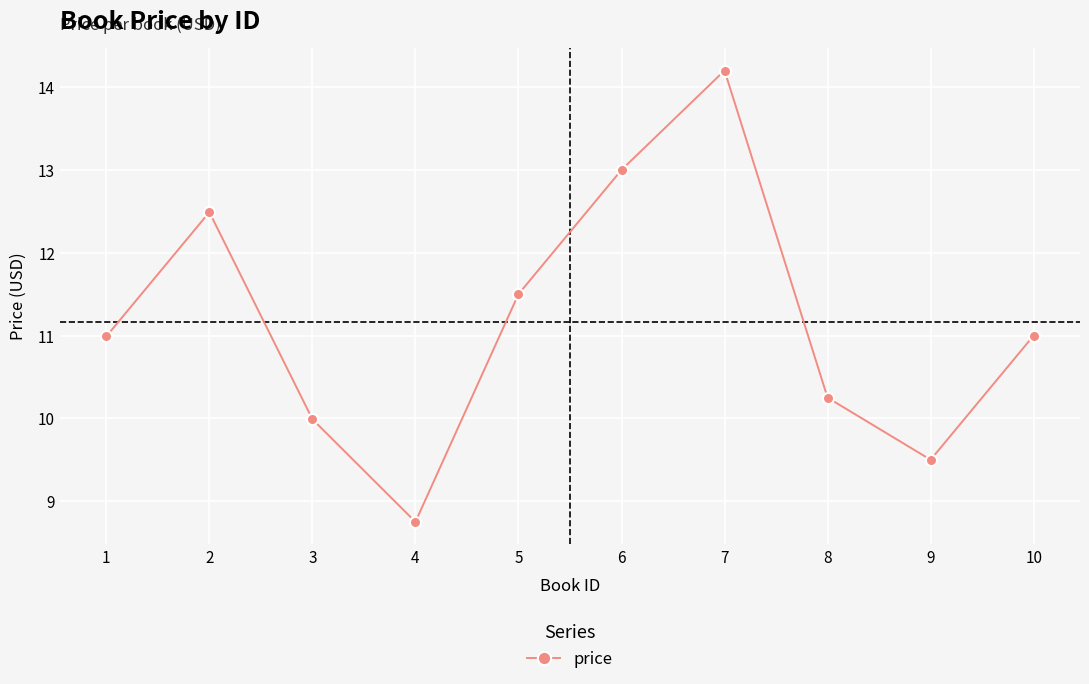

What is the approximate value at 1?

11.0